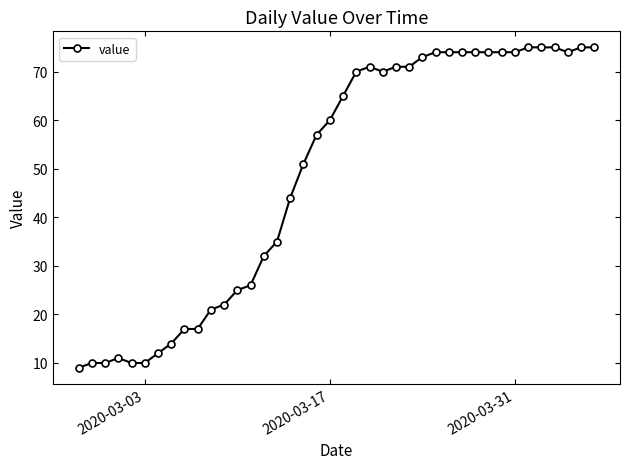

What is the maximum value shown in the chart?

75